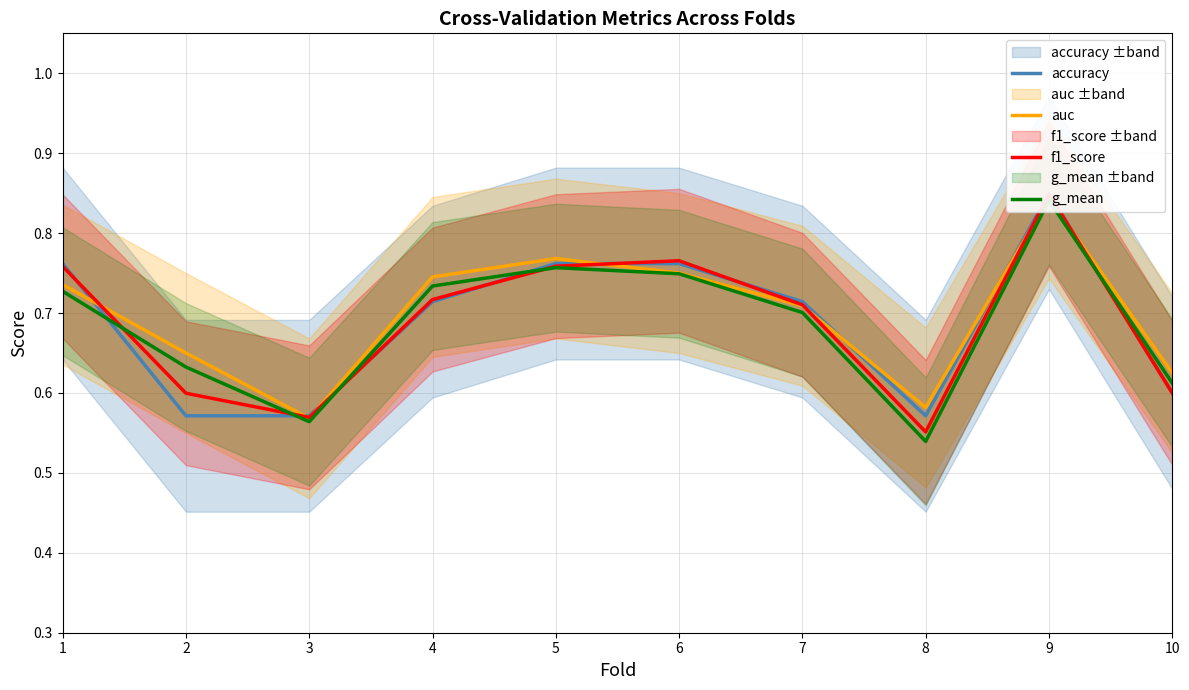

How many data points does each series have?

10